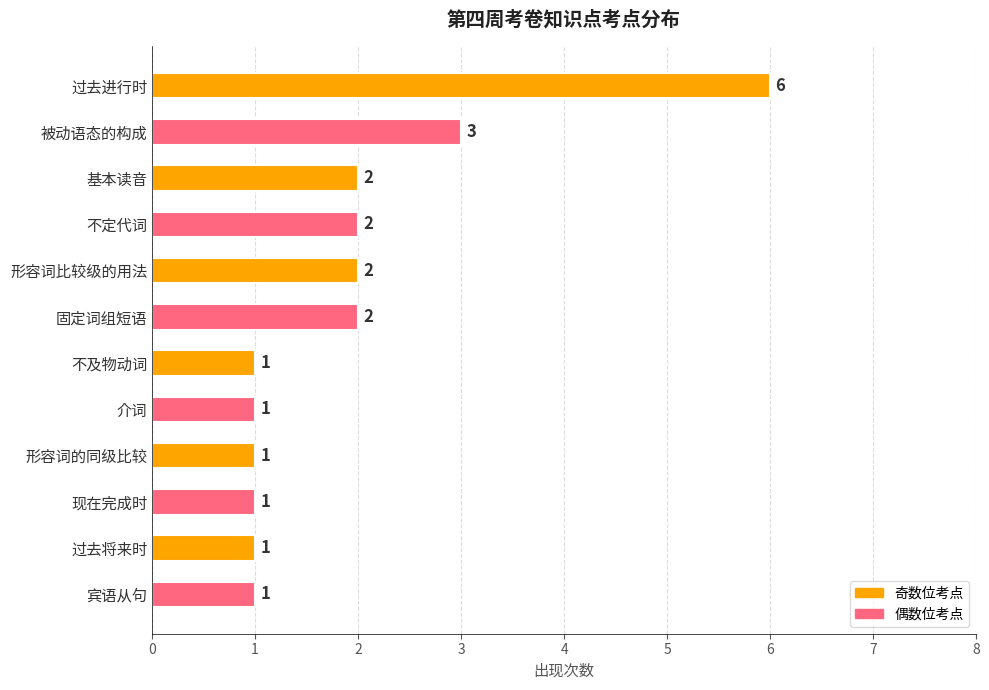

What is the difference between the maximum and minimum values?

5